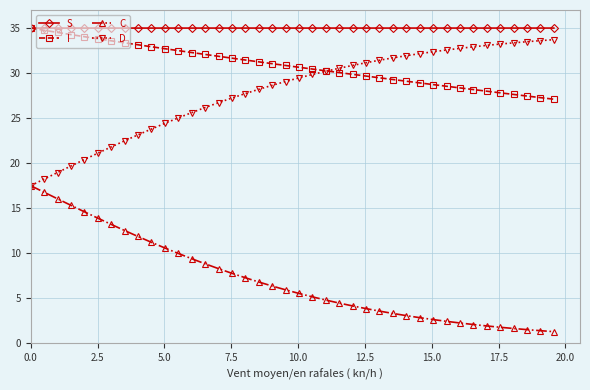

What is the value of the S point at the 29th from the left?

35.0